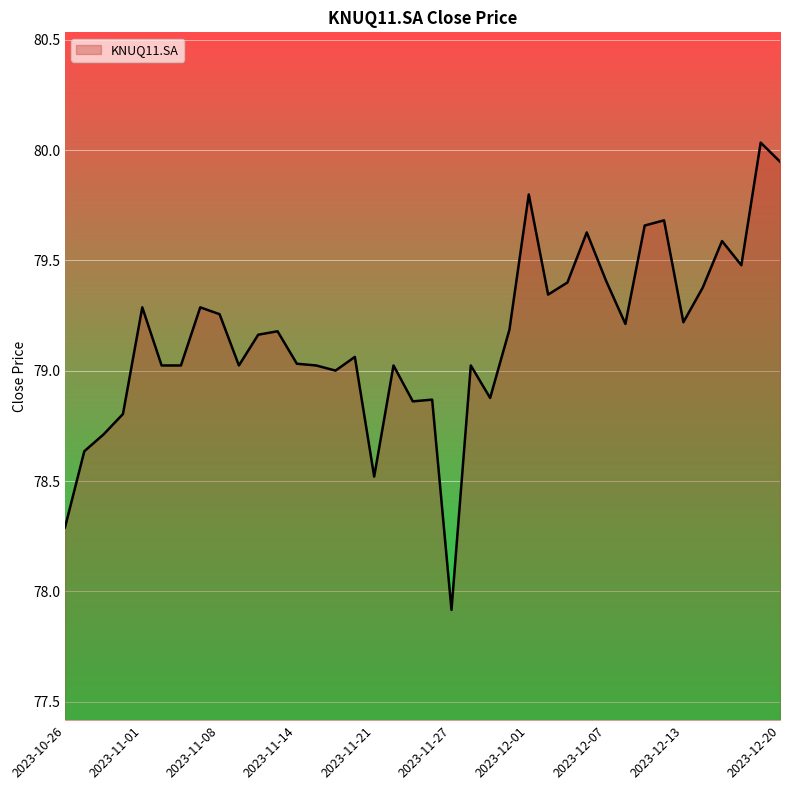

What is the minimum value shown in the chart?

77.9